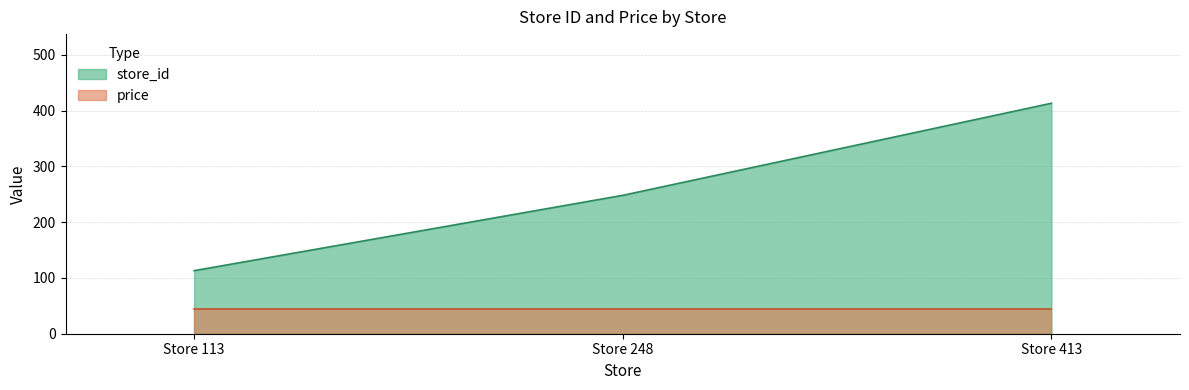

Rank the categories by value from lowest to highest.

Store 113, Store 248, Store 413